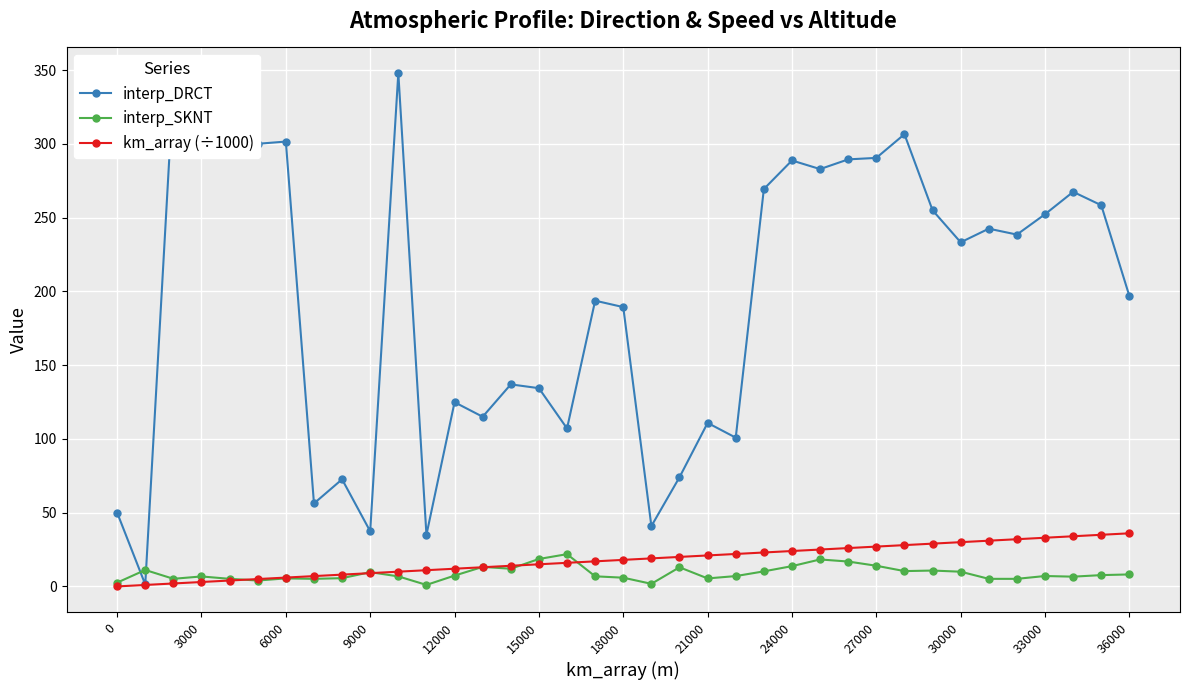

How many times do interp_SKNT and interp_DRCT cross each other?

2